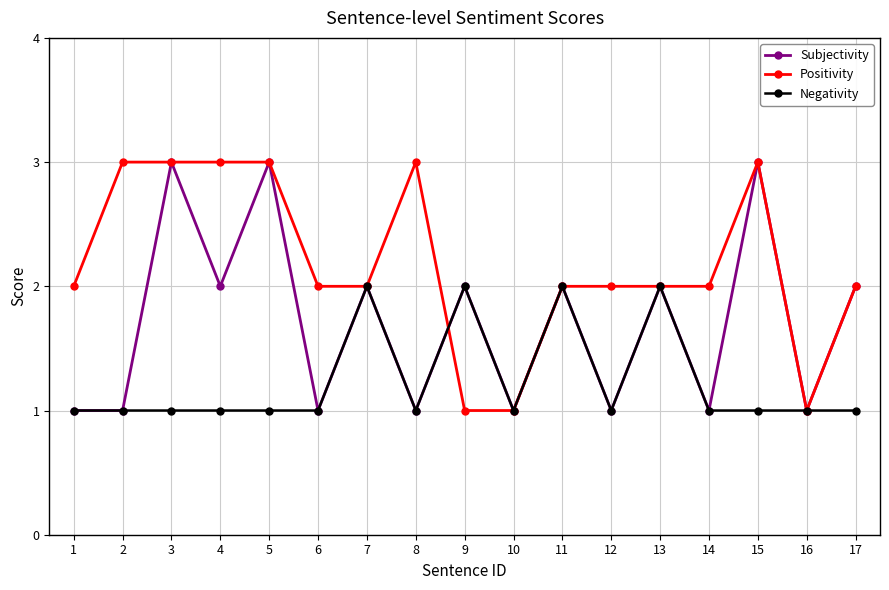

True or false: Positivity has more than 0 points higher than both neighbors.

True